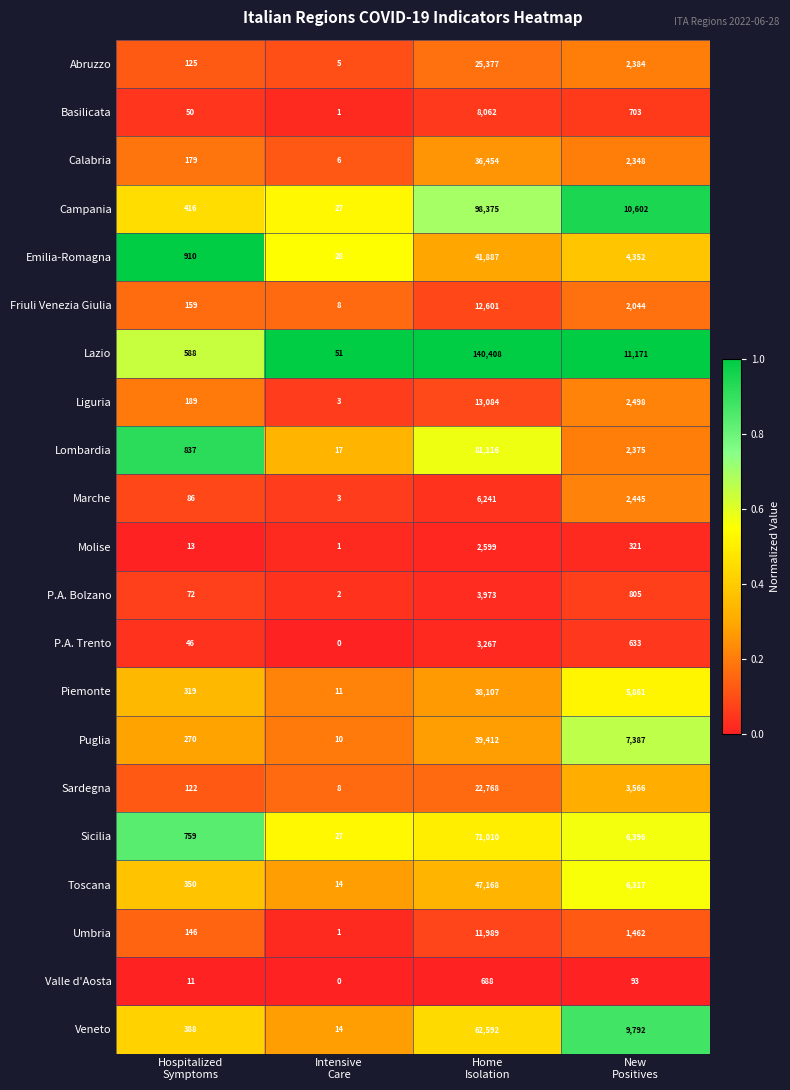

Between Hospitalized
Symptoms and Home
Isolation, which series saw the biggest shift?

Lazio